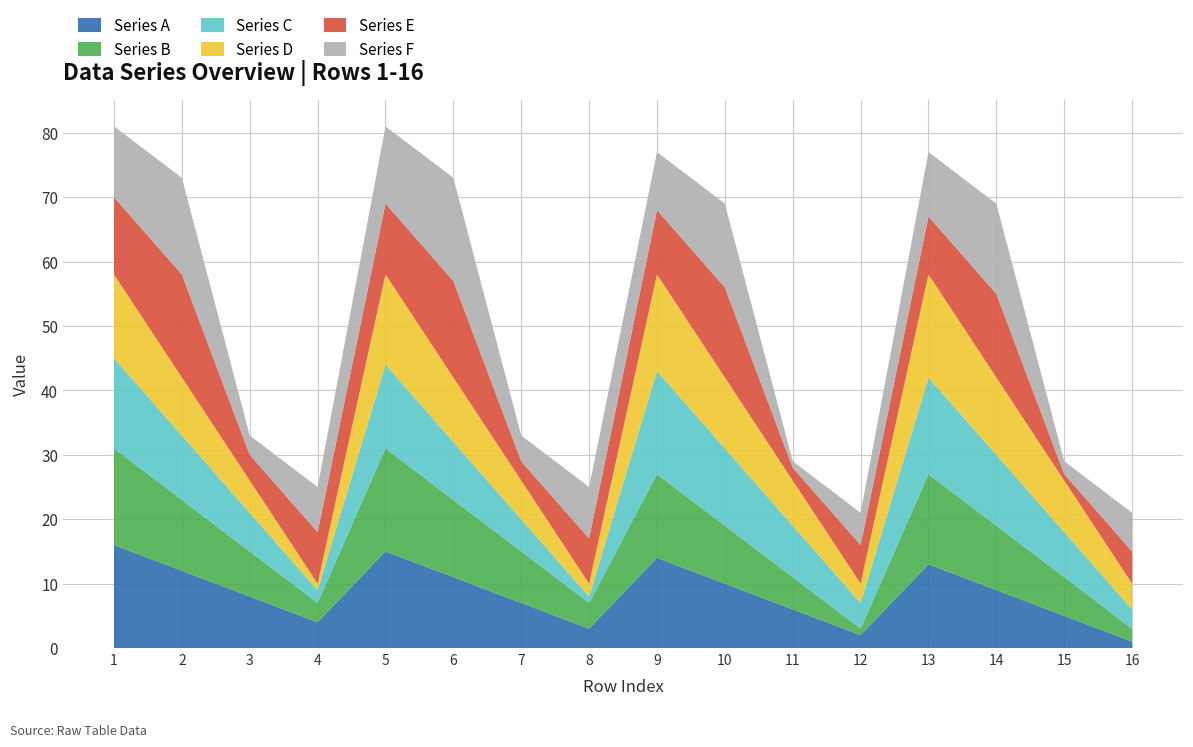

Reading right to left, list all the values displayed in this chart.

Series A: 1	5	9	13	2	6	10	14	3	7	11	15	4	8	12	16
Series B: 2	6	10	14	1	5	9	13	4	8	12	16	3	7	11	15
Series C: 3	7	11	15	4	8	12	16	1	5	9	13	2	6	10	14
Series D: 4	8	12	16	3	7	11	15	2	6	10	14	1	5	9	13
Series E: 5	1	13	9	6	2	14	10	7	3	15	11	8	4	16	12
Series F: 6	2	14	10	5	1	13	9	8	4	16	12	7	3	15	11